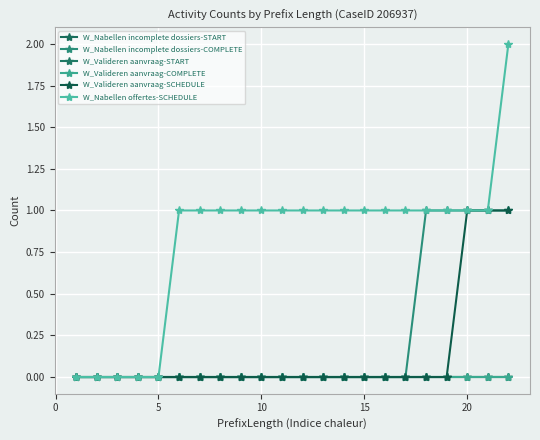

Does the chart have visible grid lines?

Yes